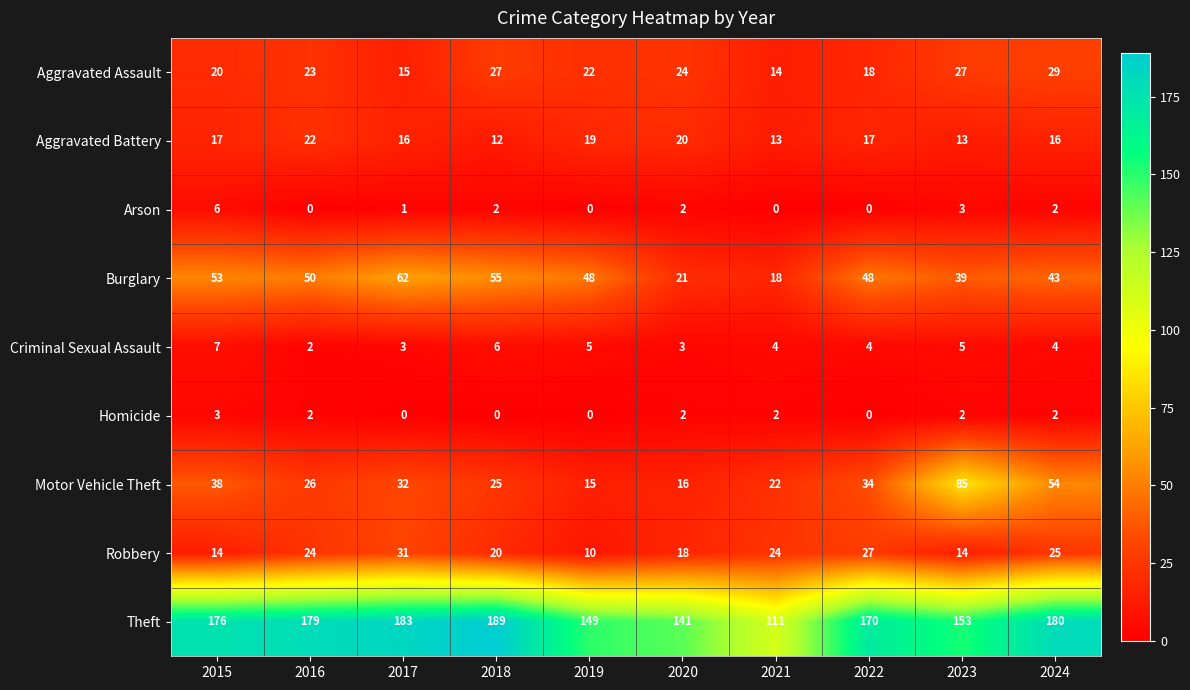

What is the difference between the second highest and second lowest values in the Aggravated Assault series?

12